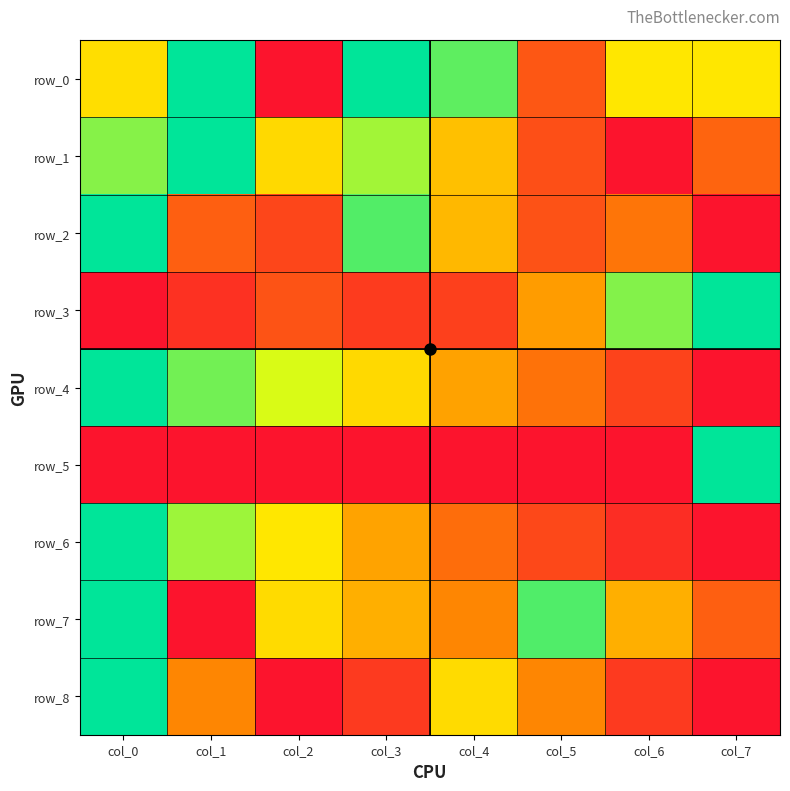

Which series has the widest spread of values?

row_0